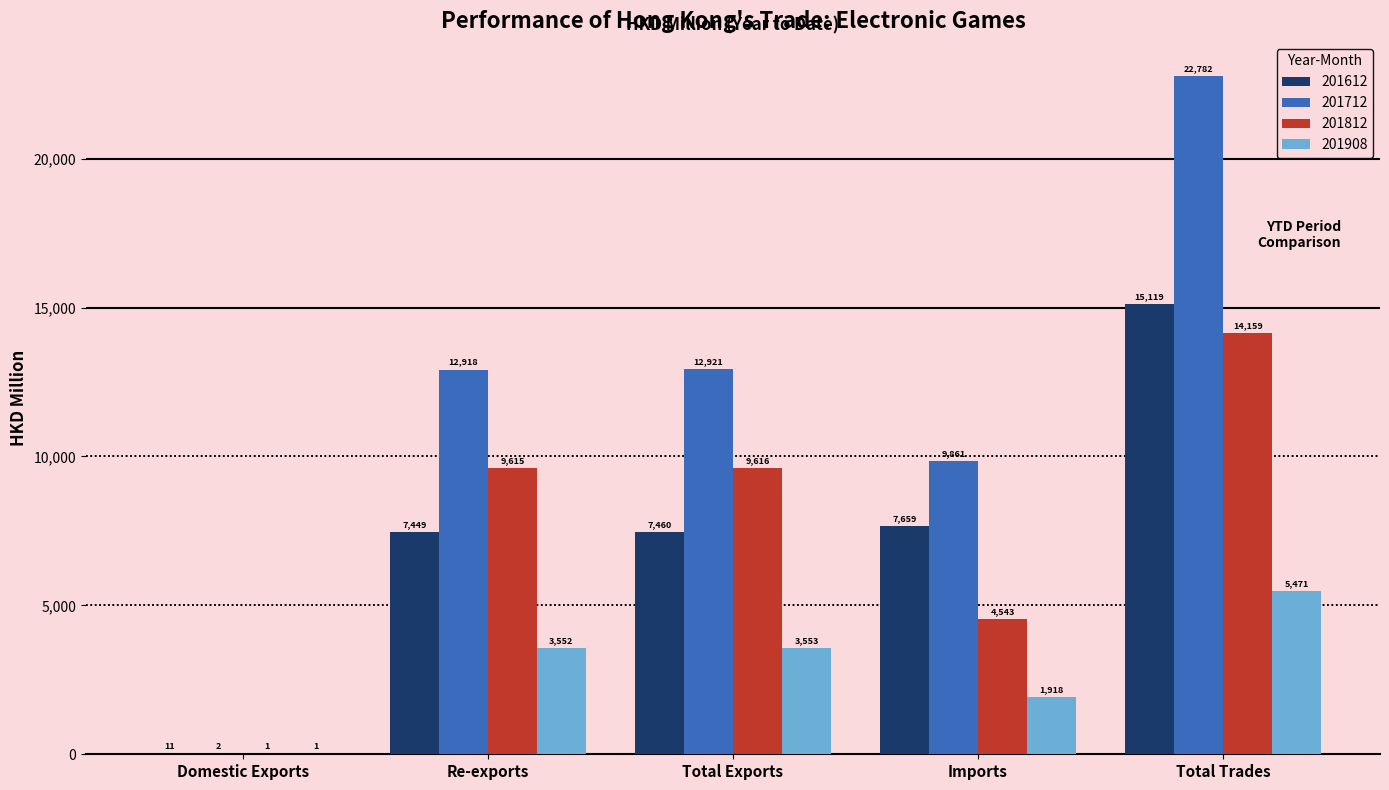

Which series has the largest total across all categories?

201712